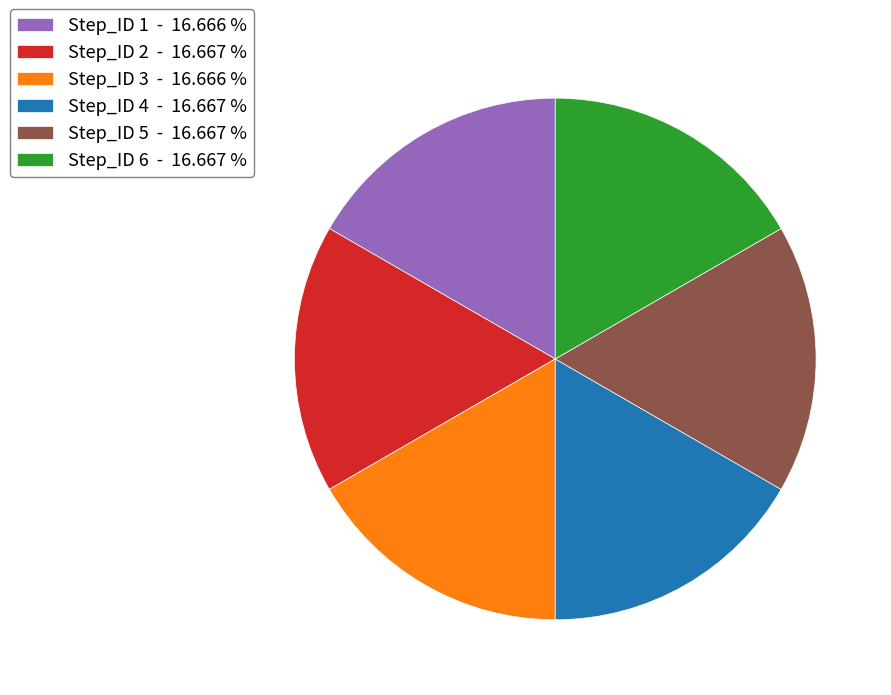

Does Step_ID 5 account for over 50% of the chart?

No